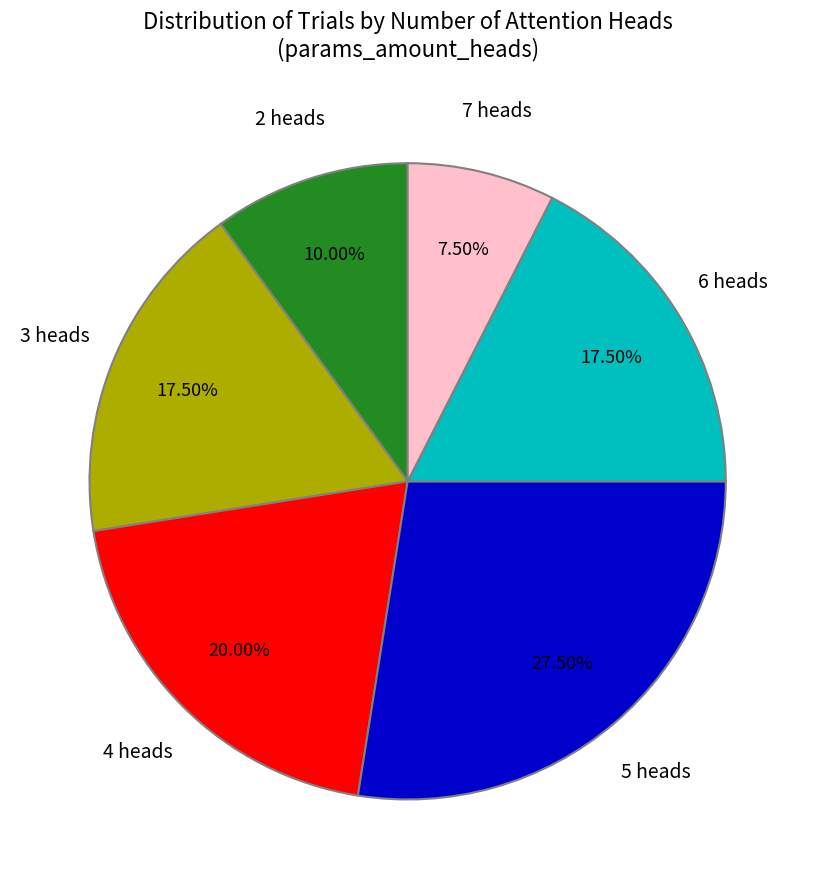

Does any single category account for the majority?

No